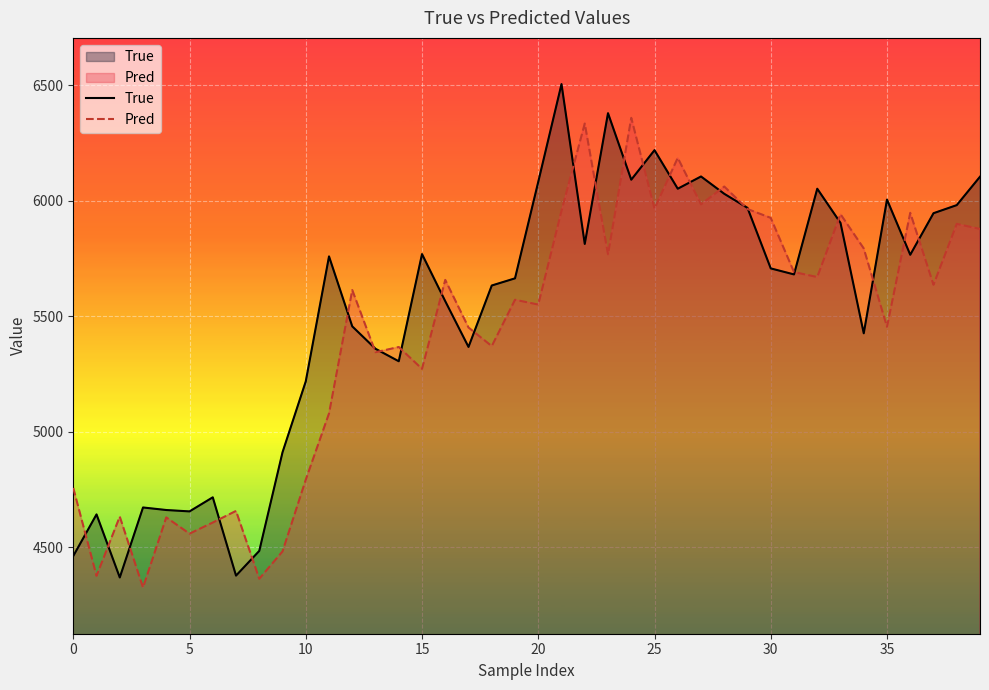

What is the value of the True point at the 20th from the left?

5664.0